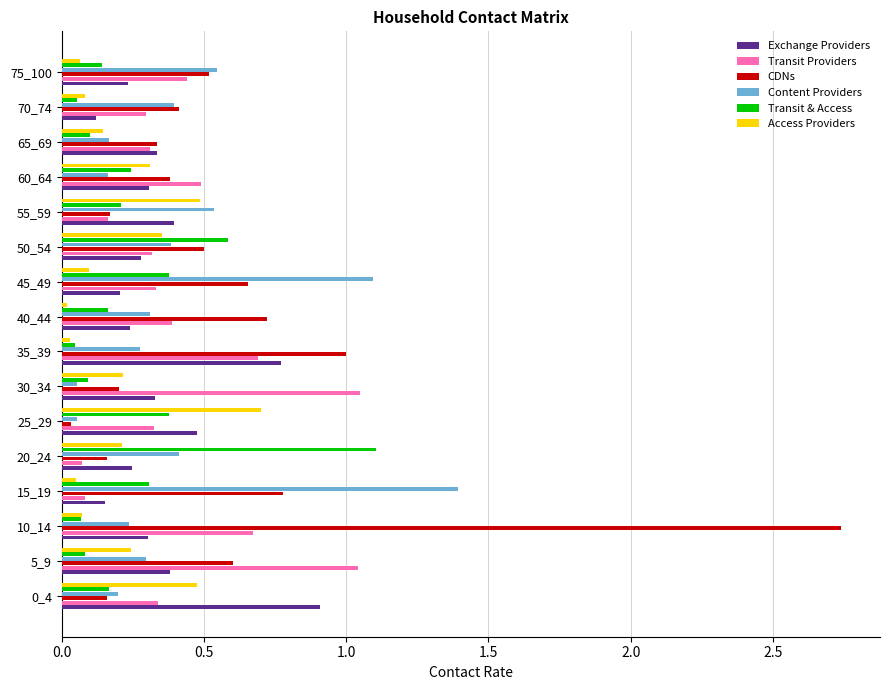

At which category does the chart reach its peak across all series?

10_14